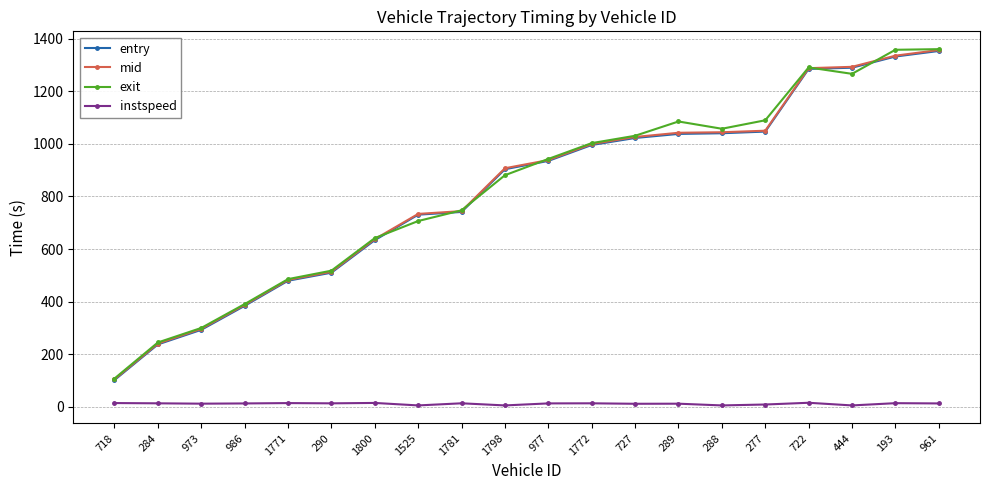

What is the value of the mid point at the 12th from the left?

999.2